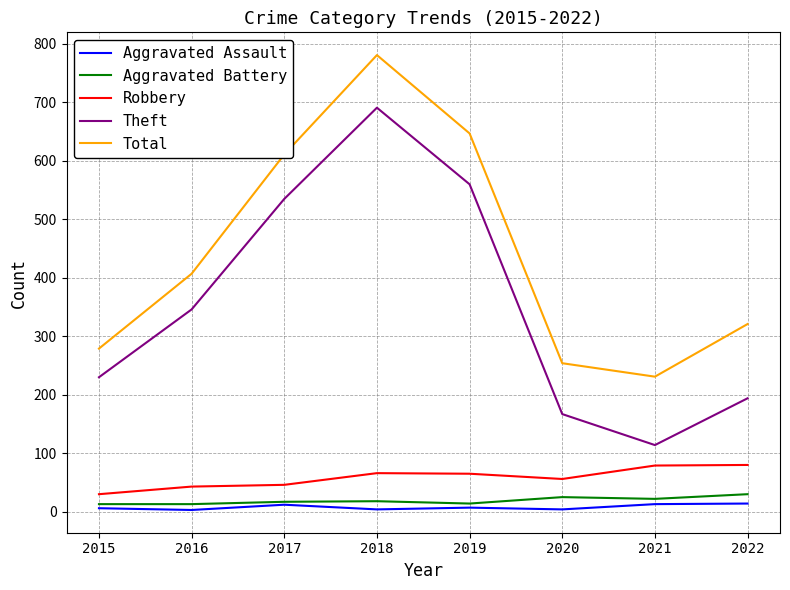

True or false: Theft has a value of 961 at 2018.

False